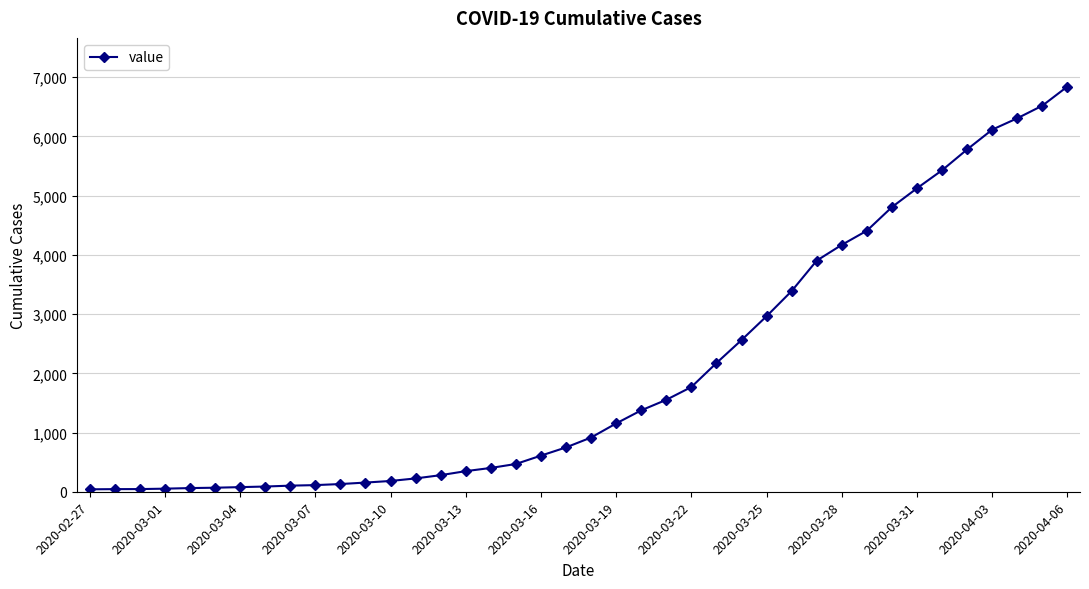

What is the greatest value displayed?

6844